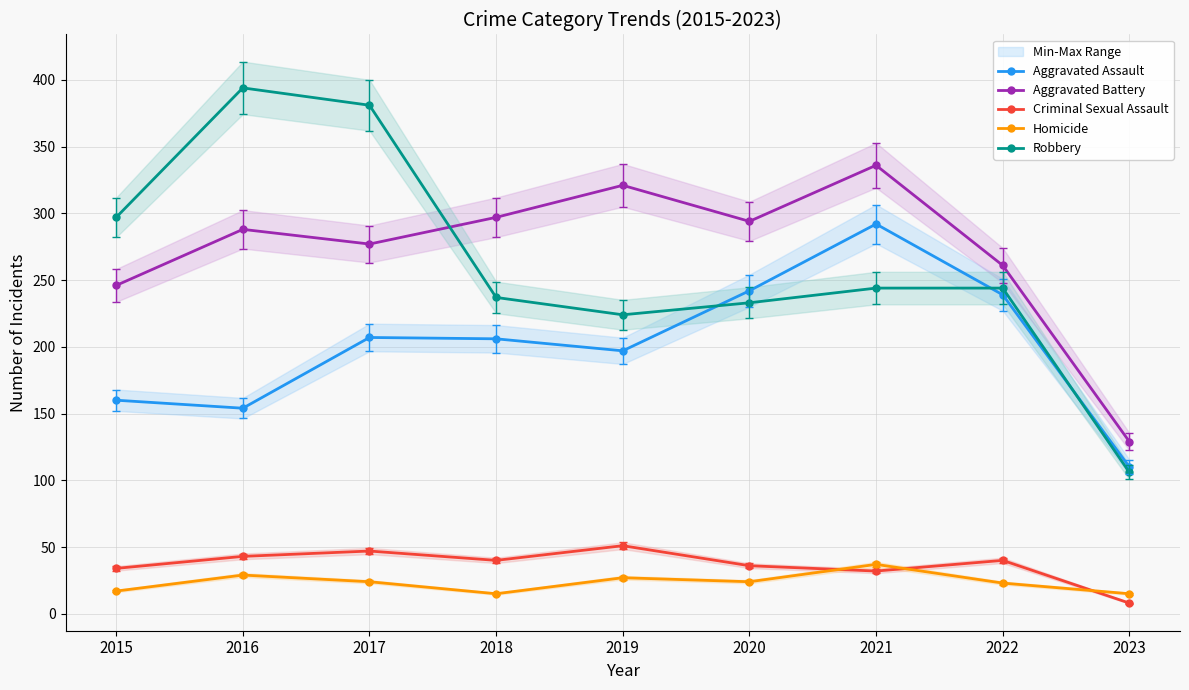

What are all the series names shown in the legend?

Aggravated Assault, Aggravated Battery, Criminal Sexual Assault, Homicide, Robbery